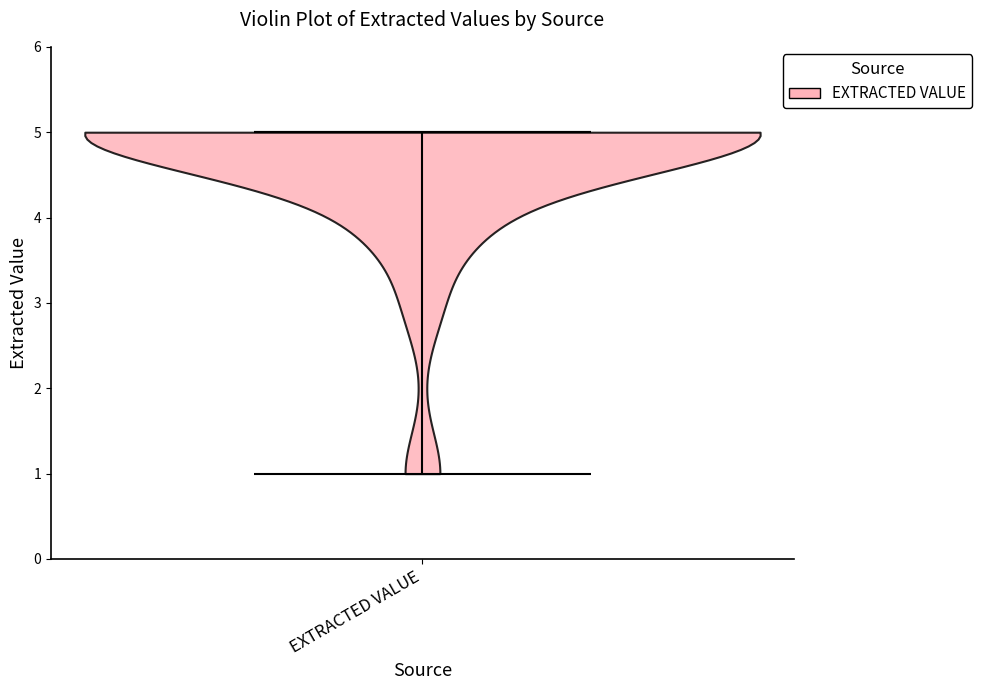

Read this violin plot against the y-axis: where its median line is, and the lowest and highest points the violin reaches. The values are not printed on the chart, so give them approximately, as read against the axis.

median line 5, lowest point 1, highest point 5